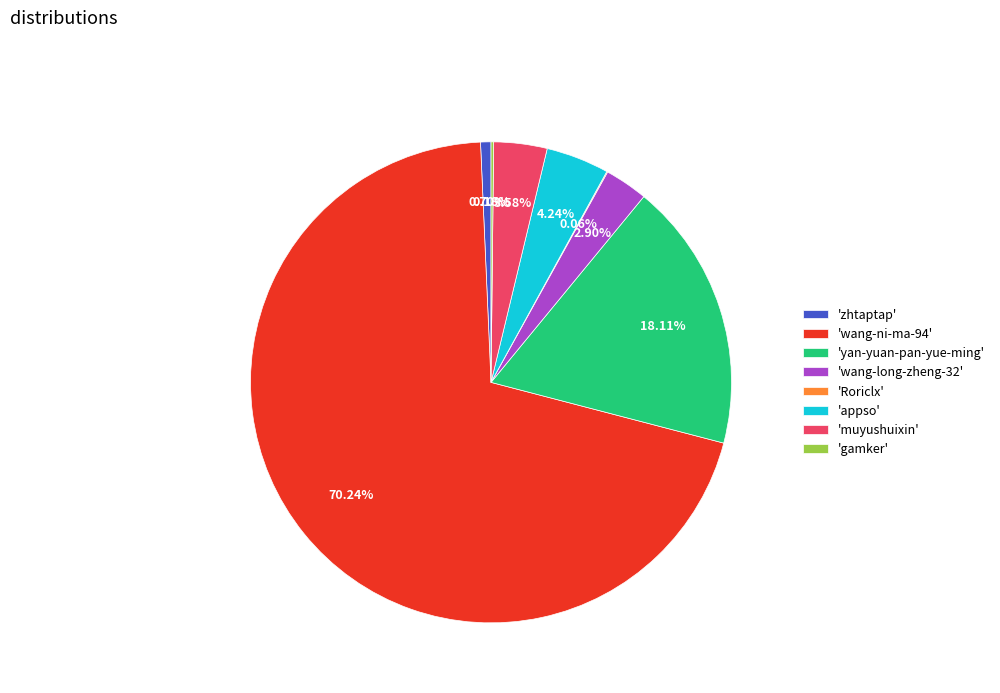

What is the largest slice in the pie chart?

'wang-ni-ma-94'